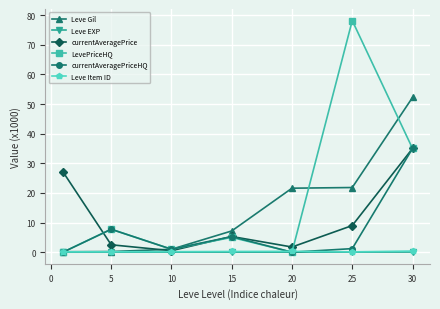

What is the maximum value shown in the chart?

78.2